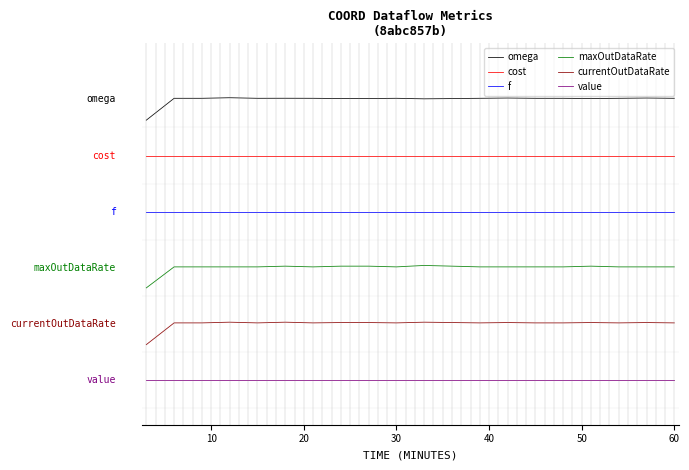

What is the greatest value displayed?

5.0